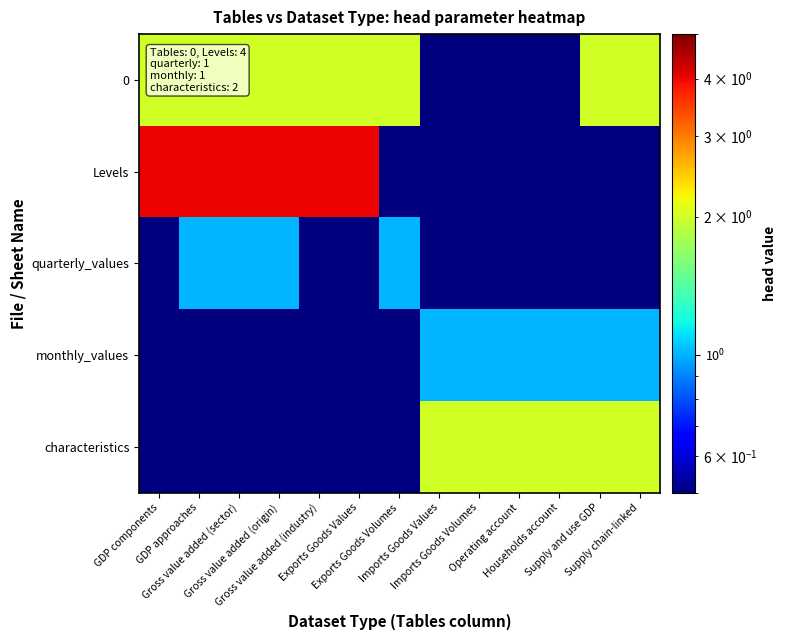

Between Households account and Supply chain-linked, which is larger?

Supply chain-linked